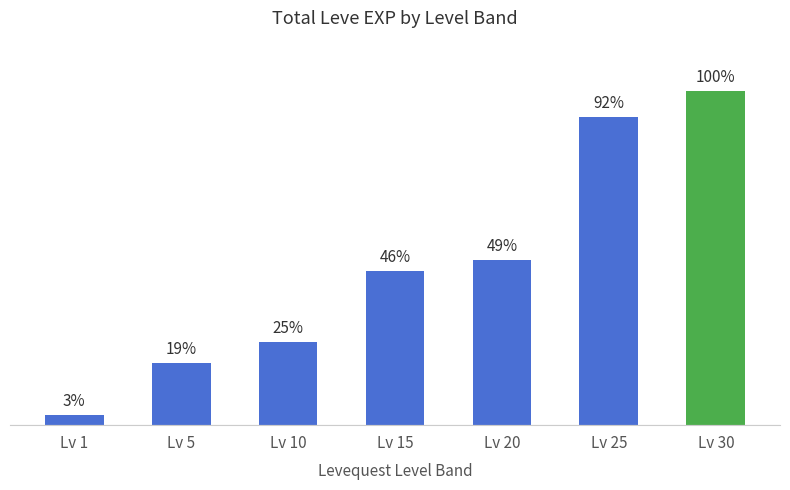

The value at Lv 20 is 43838. True or false?

False